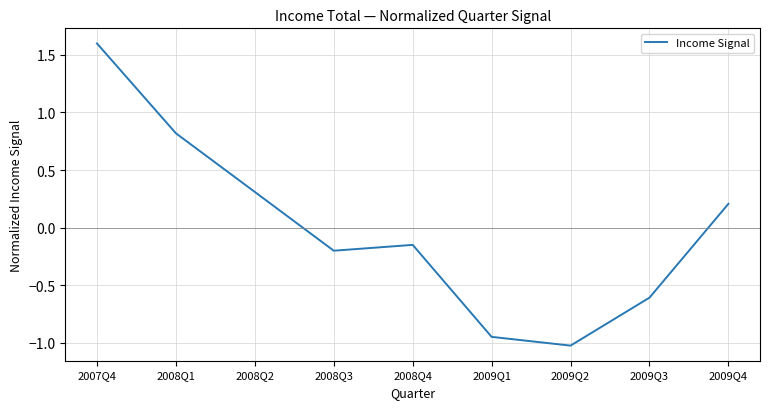

What is the difference between the values at 2008Q4 and 2008Q3?

0.1